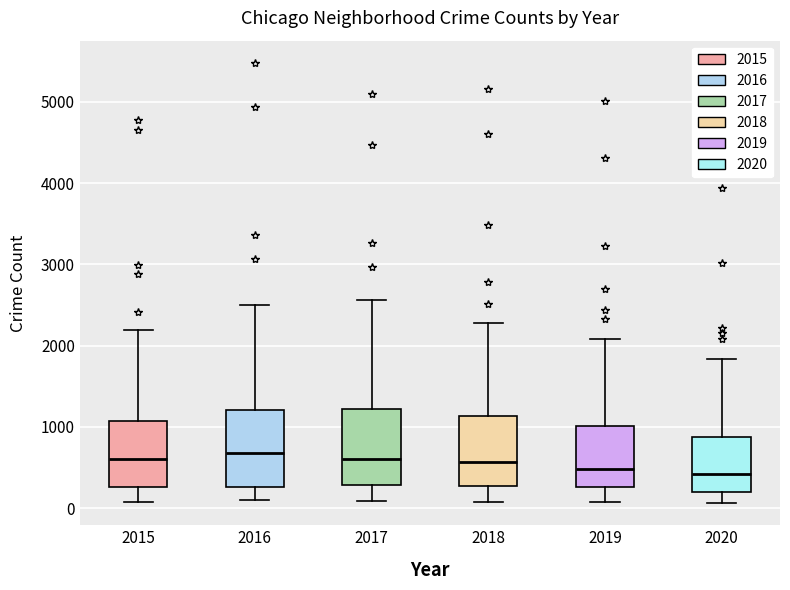

Reading left to right, transcribe this box plot: for each box, give where its median line is, the range the box spans, and where its two whiskers end, as read against the y-axis. The values are not printed on the chart, so give them approximately, as read against the axis.

2015: median 600, box 300 to 1100, whiskers 100 to 2200
2016: median 700, box 300 to 1200, whiskers 100 to 2500
2017: median 600, box 300 to 1200, whiskers 100 to 2600
2018: median 600, box 300 to 1100, whiskers 100 to 2300
2019: median 500, box 300 to 1000, whiskers 100 to 2100
2020: median 400, box 200 to 900, whiskers 100 to 1800